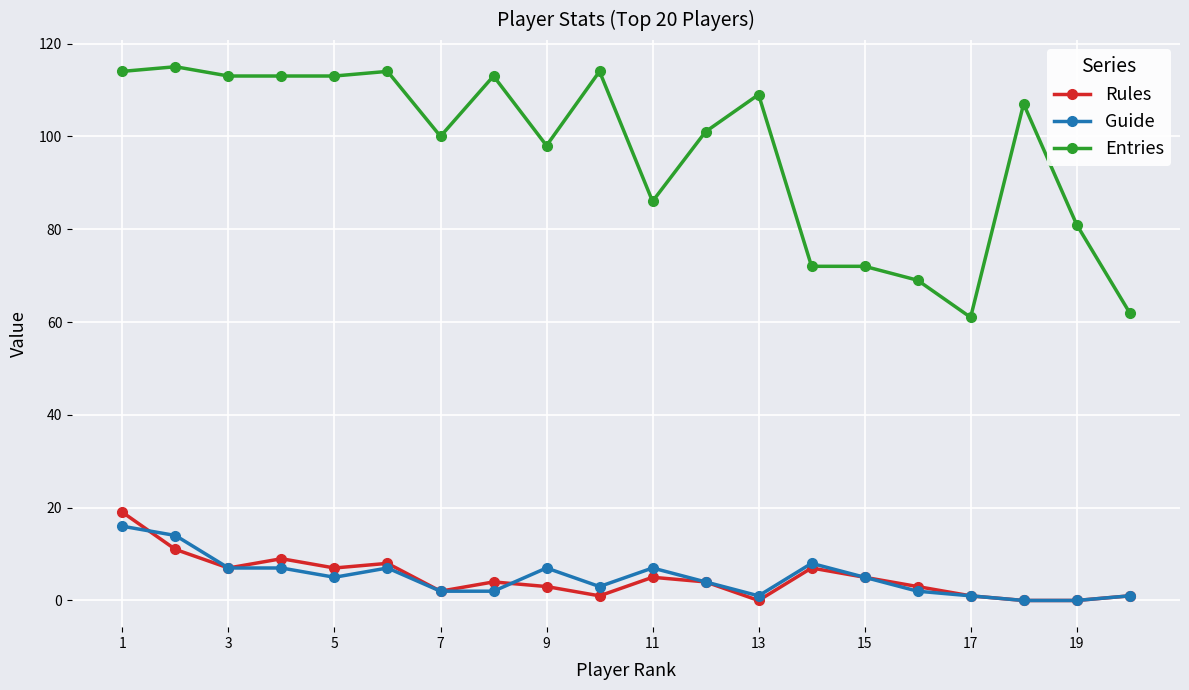

True or false: Entries and Guide cross at least once.

False